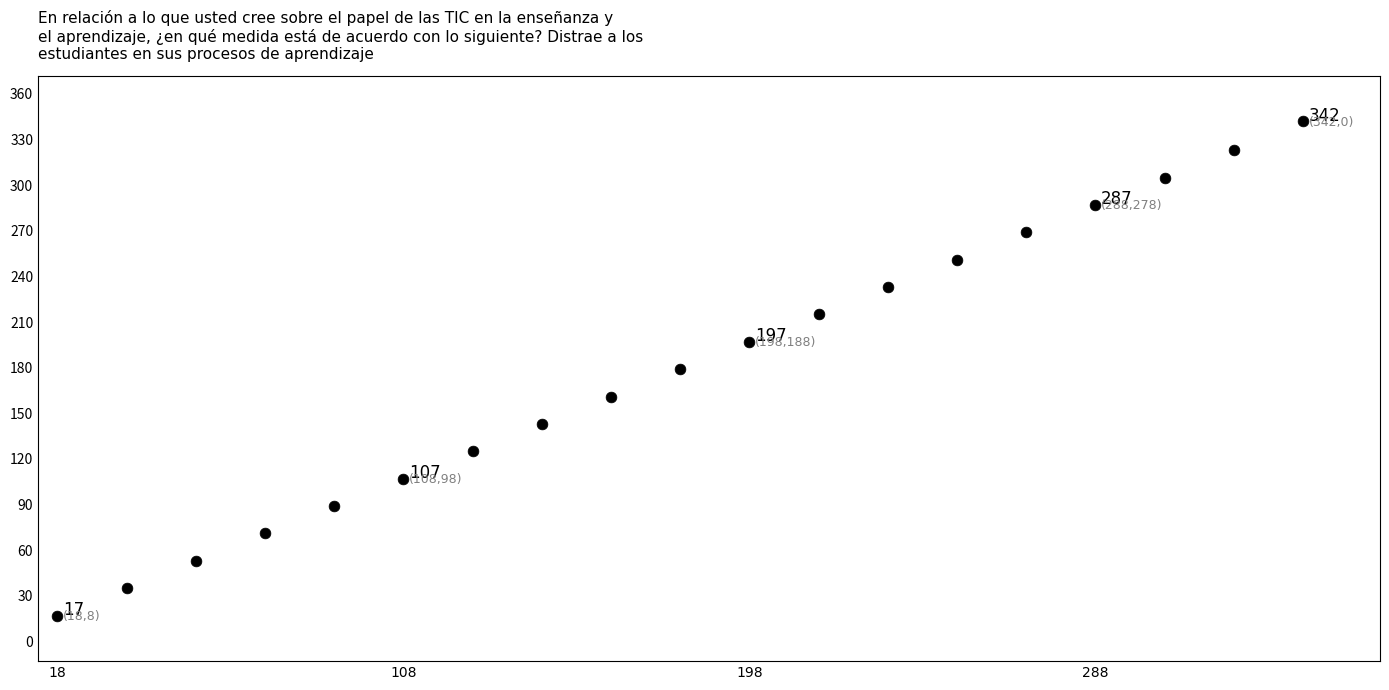

What is the range of X values (max minus min)?

324